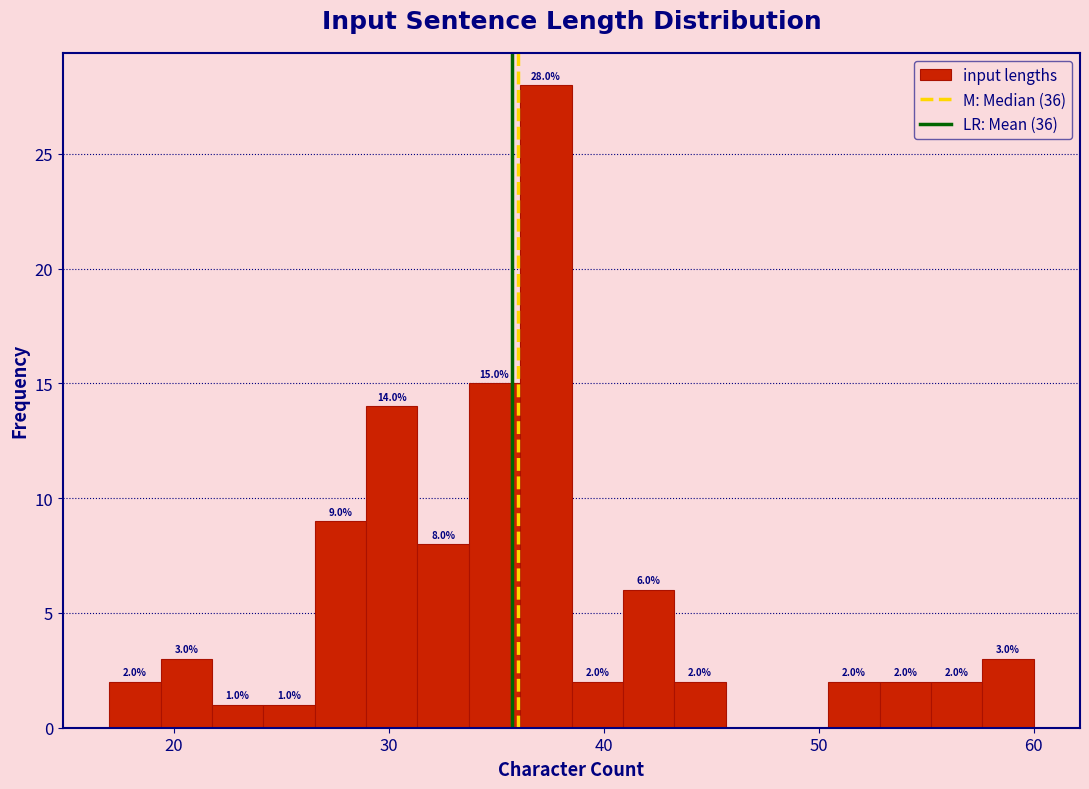

Around what value on the x-axis is the tallest bar? Give the approximate position of its centre, as read against the axis.

37